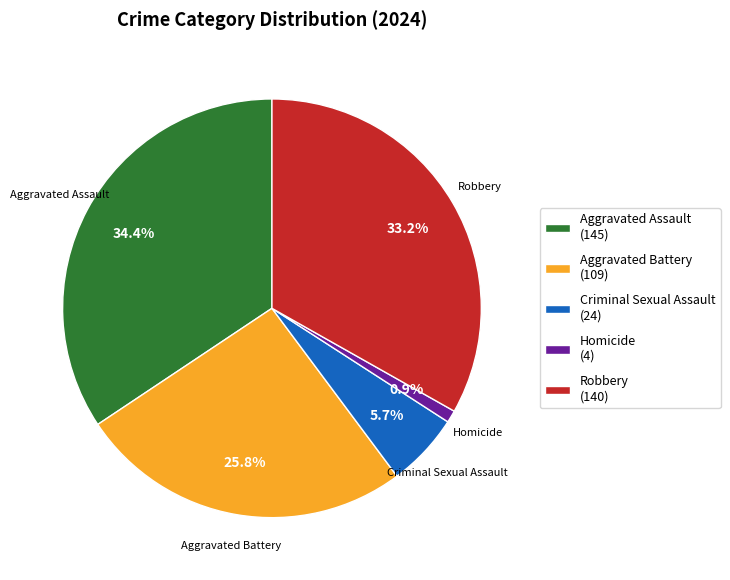

Does any single category account for the majority?

No